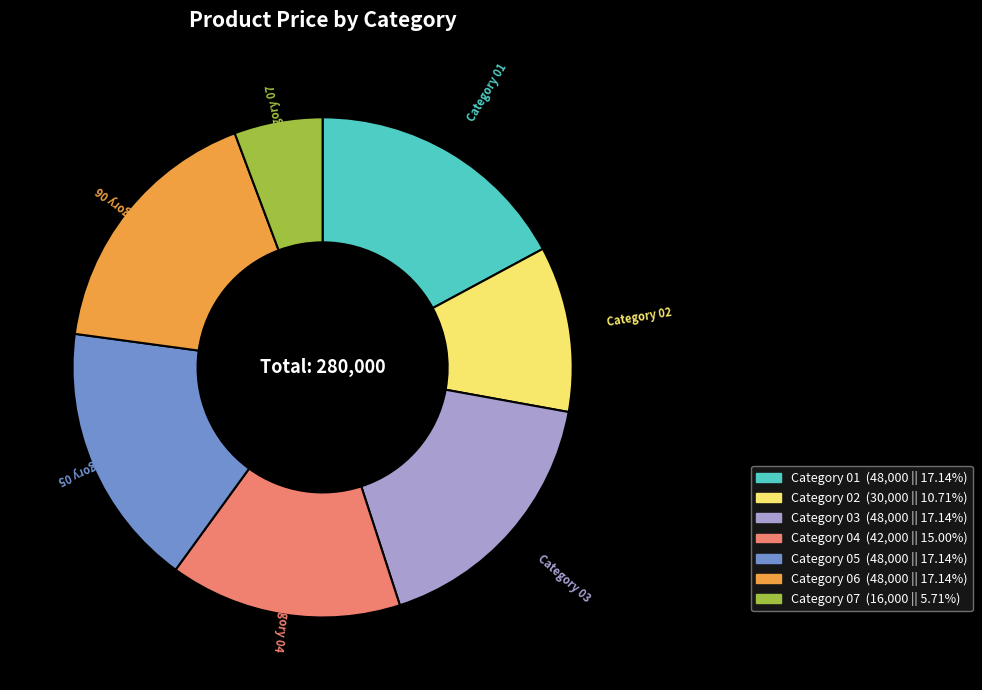

Is there a majority slice in this chart?

No